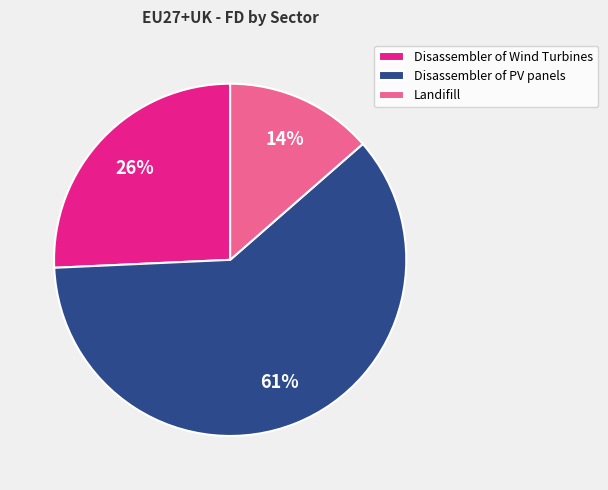

How many segments does this pie chart have?

3